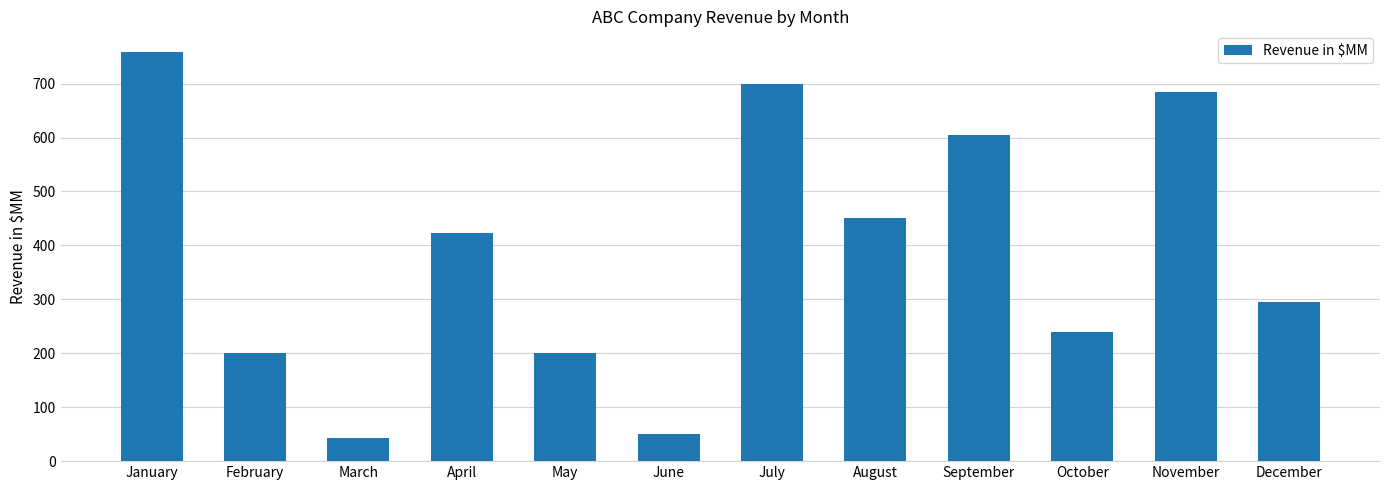

What is the difference between the maximum and minimum values?

717